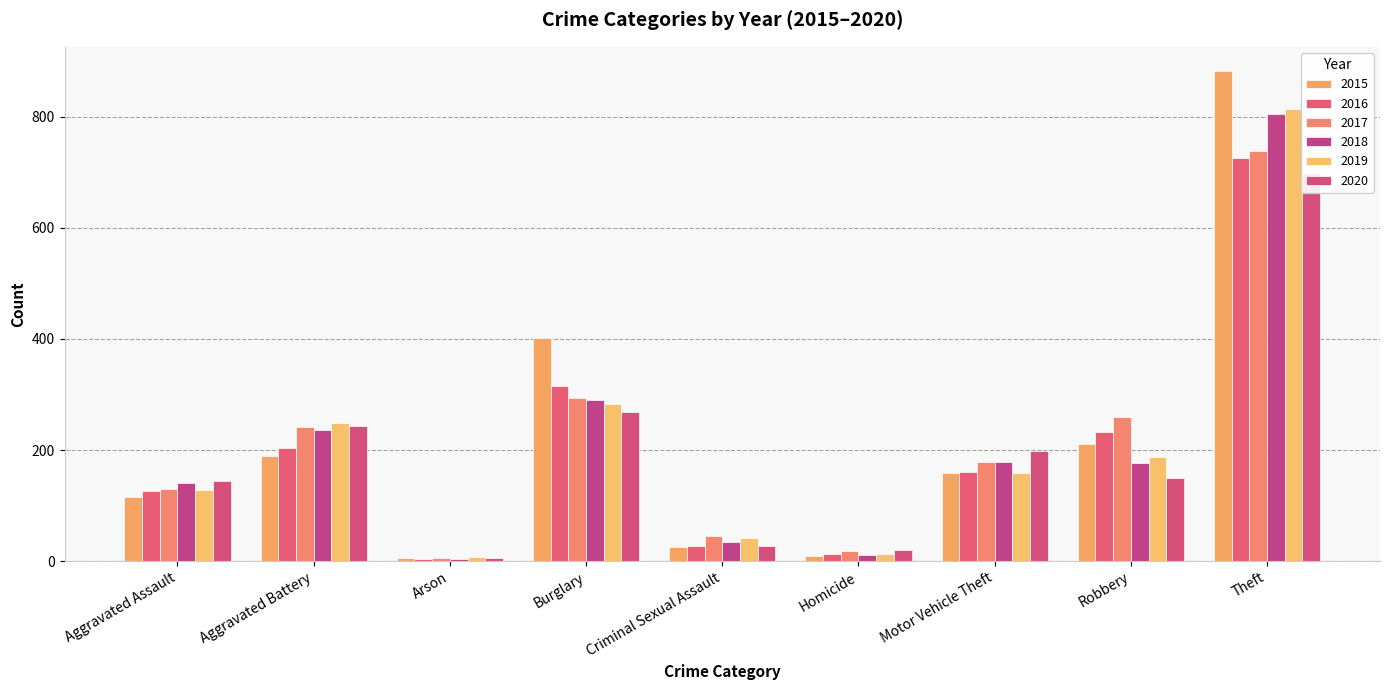

How many values in the 2020 series are below 150?

4